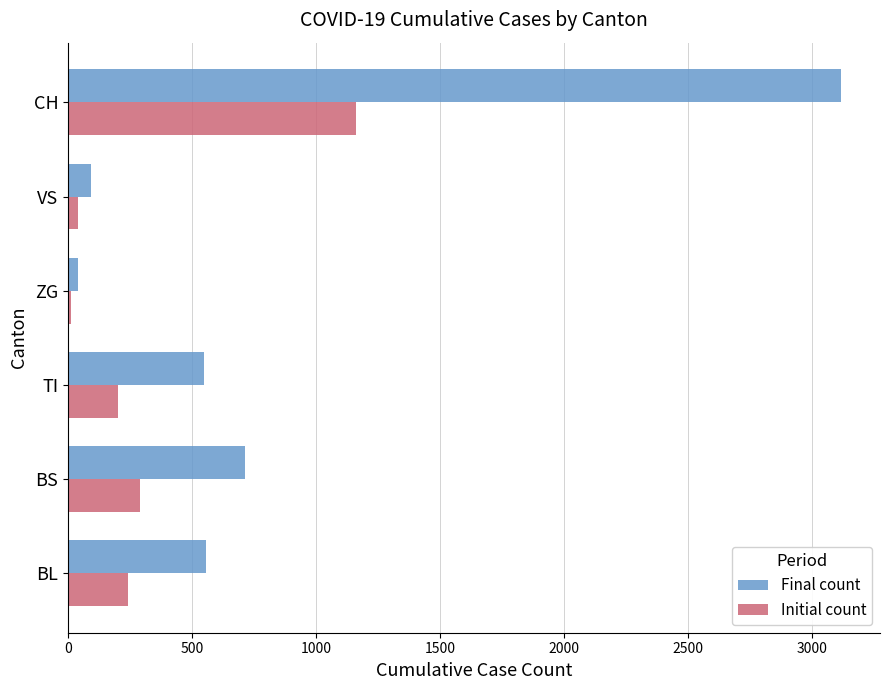

Count the number of categories in the chart.

6